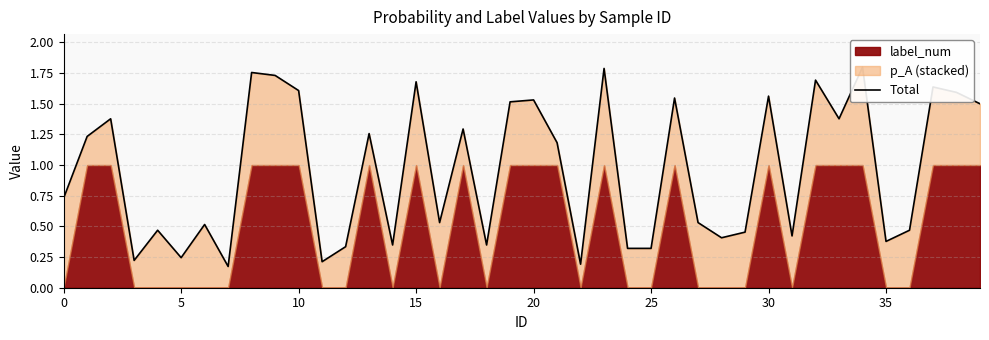

What is the average value?

1.0